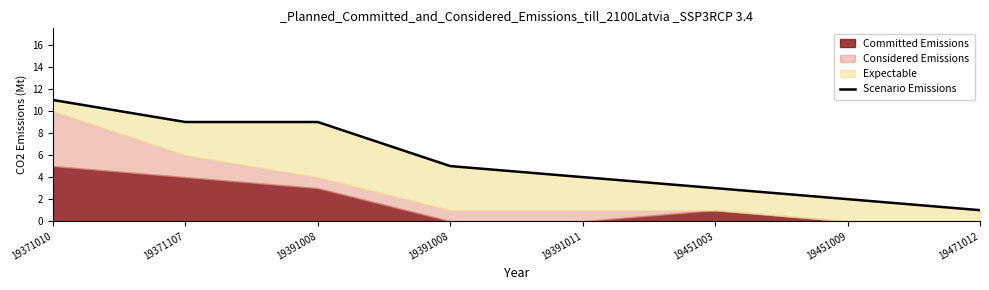

What is the sum of all values?

44